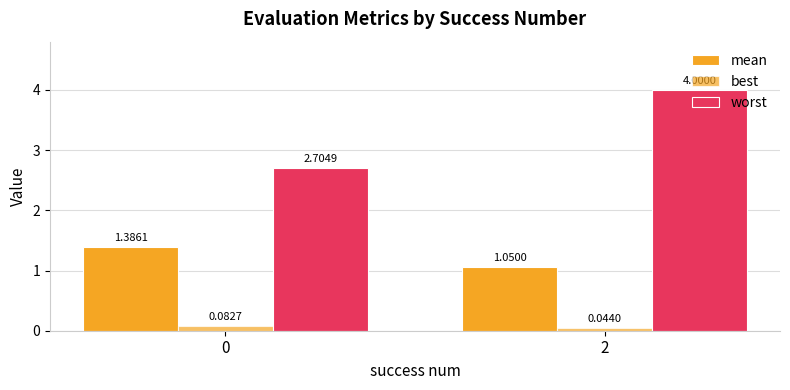

Rank the series by their average value, from highest to lowest.

worst, mean, best